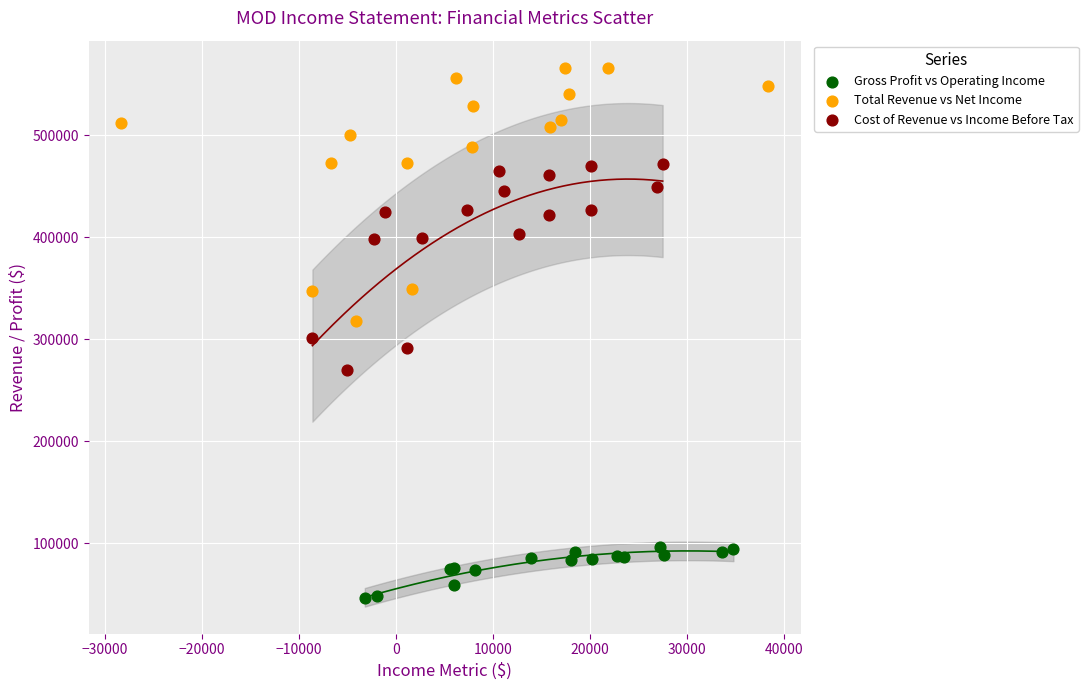

Which series contains the lowest Y value?

Gross Profit vs Operating Income